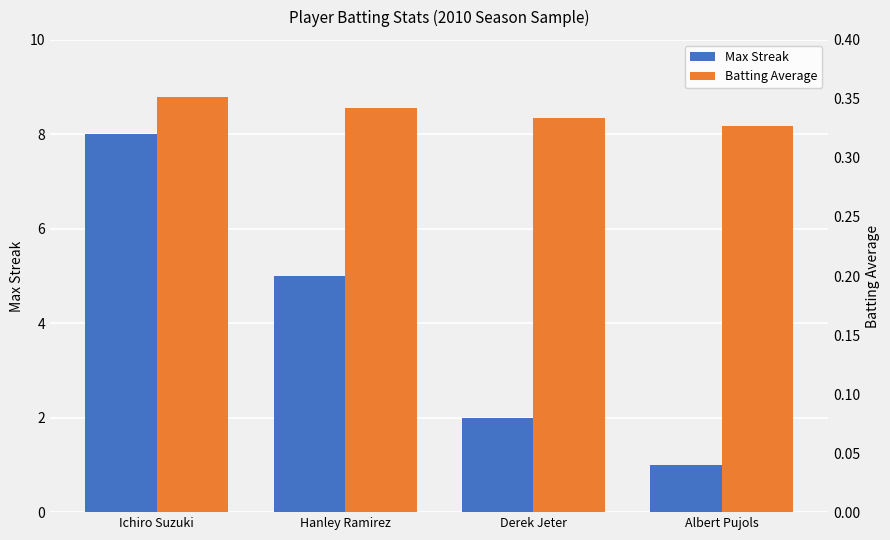

Reading left to right, extract all data points from this chart.

Max Streak: 8.0	5.0	2.0	1.0
Batting Average: 0.4	0.3	0.3	0.3